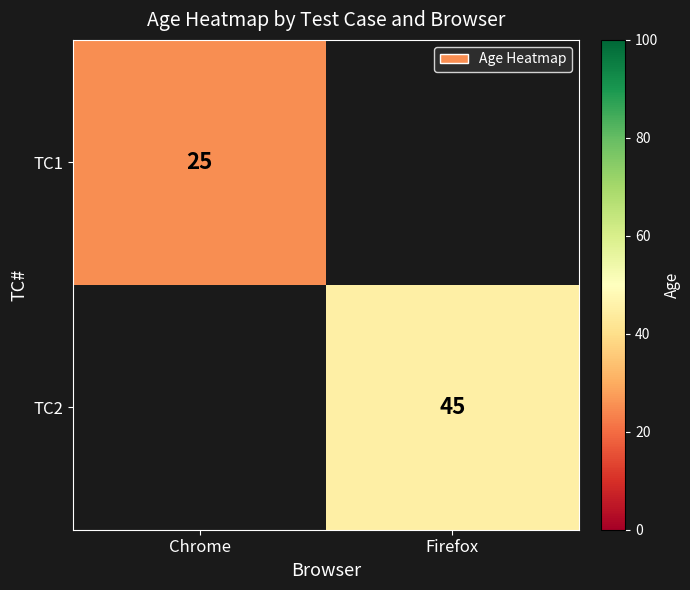

Is it true that TC2 equals 45 at Firefox?

True